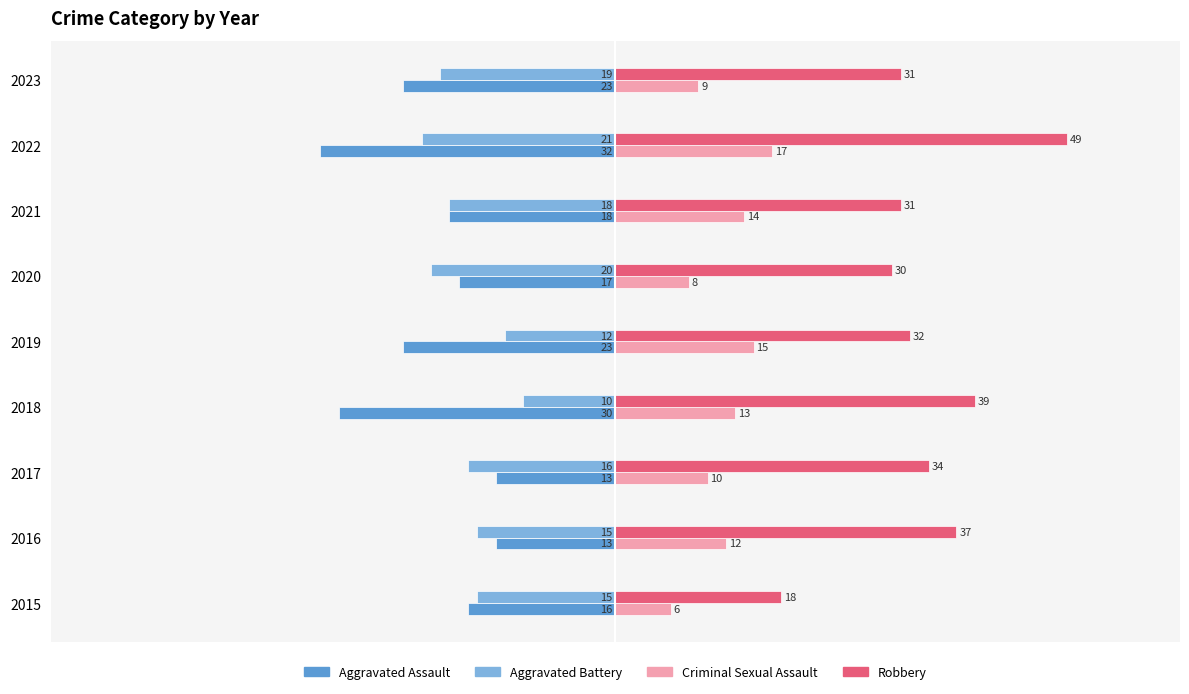

What is the maximum value shown in the chart?

49